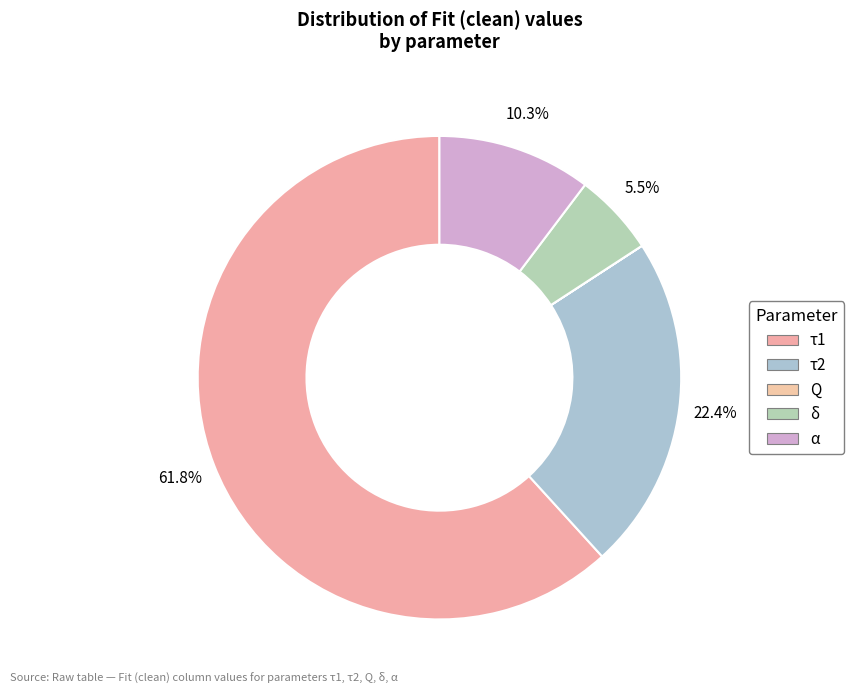

Which has a higher value, τ2 or Q?

τ2